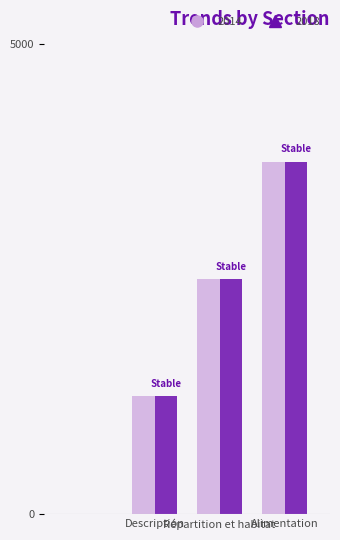

Reading right to left, extract all data points from this chart.

2014: 3750	2500	1250	0
2018: 3750	2500	1250	0